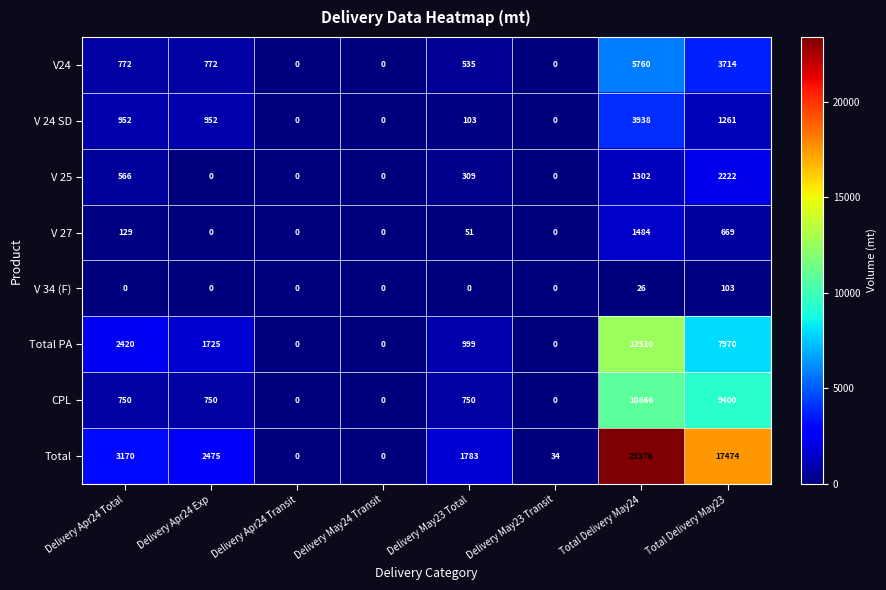

What is the maximum value for V 24 SD?

3938